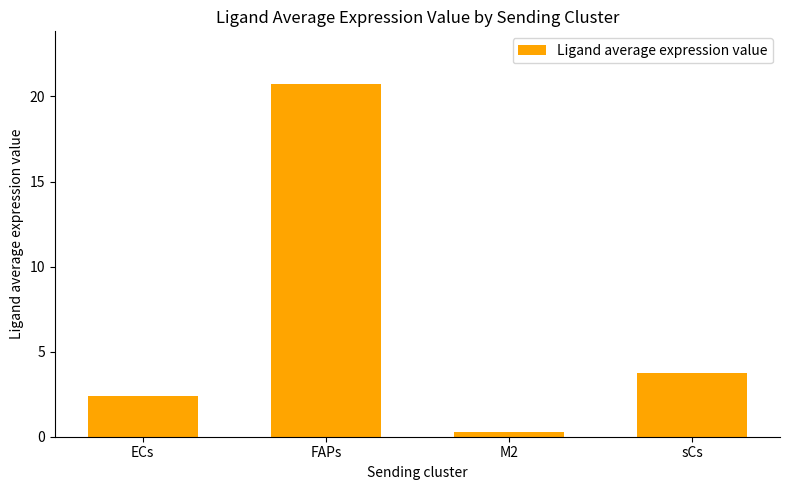

What is the value of the 4th bar from the left?

3.7